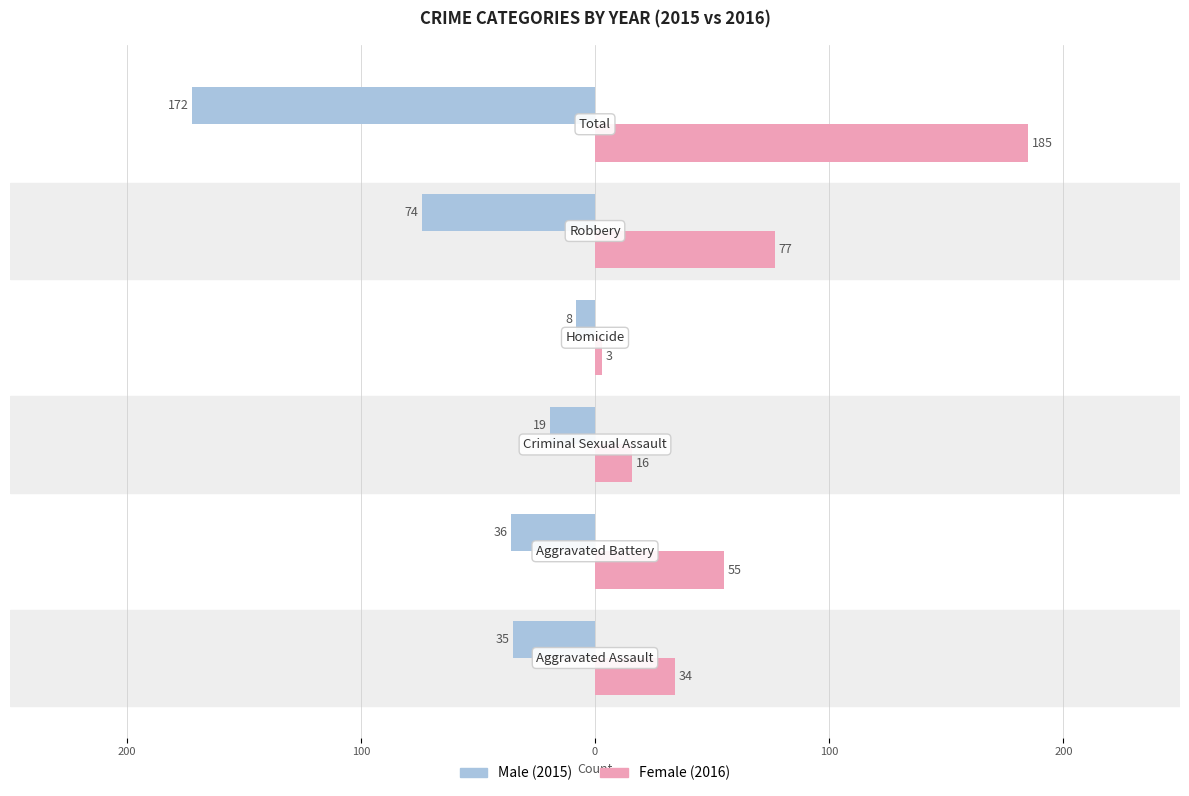

The value of Male at 0 is -14. True or false?

False